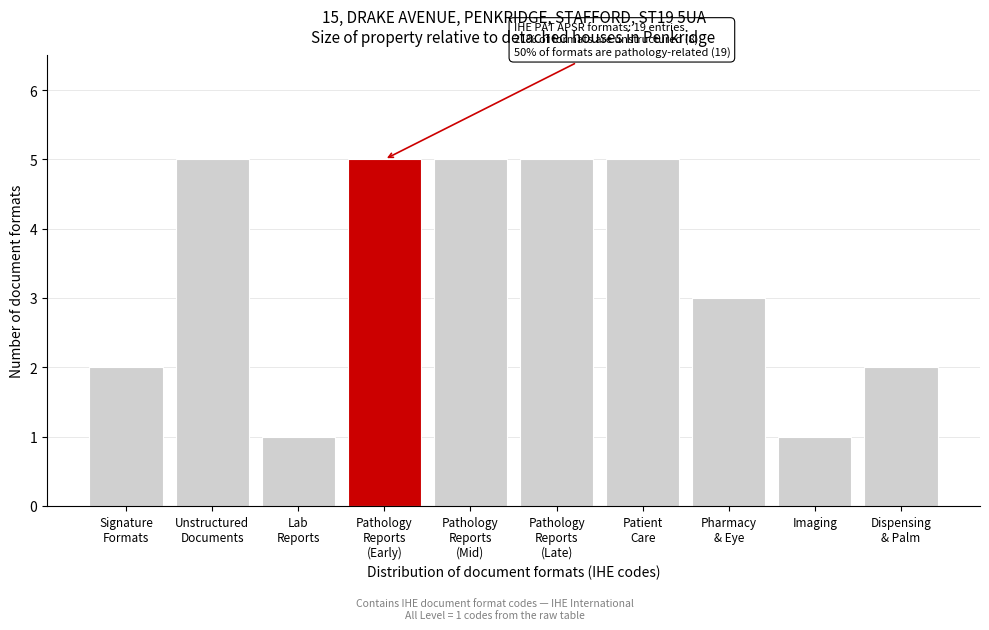

Reading left to right, list all the values displayed in this chart.

2	5	1	5	5	5	5	3	1	2